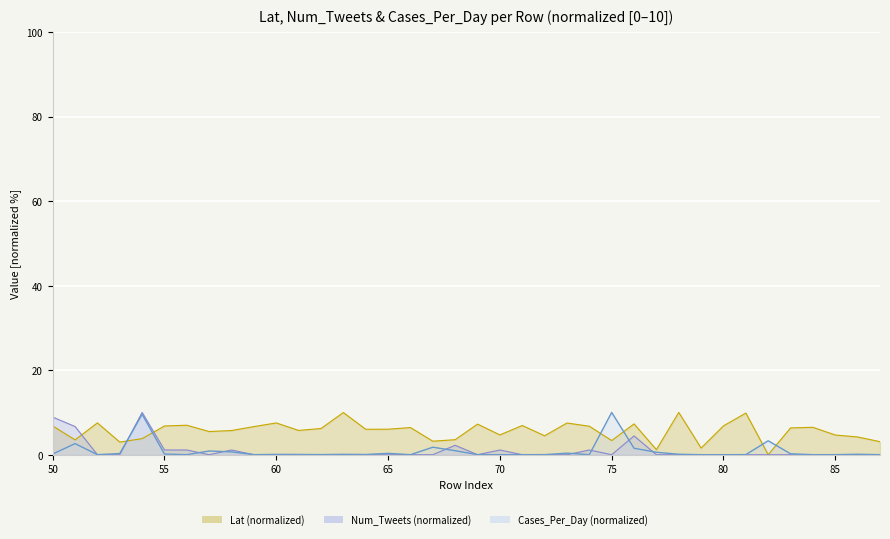

Rank the categories by Cases_Per_Day value from highest to lowest.

75, 54, 82, 51, 67, 76, 68, 57, 58, 77, 73, 65, 53, 83, 50, 55, 78, 86, 63, 60, 61, 64, 62, 81, 72, 56, 52, 85, 59, 69, 71, 87, 84, 70, 66, 74, 79, 80